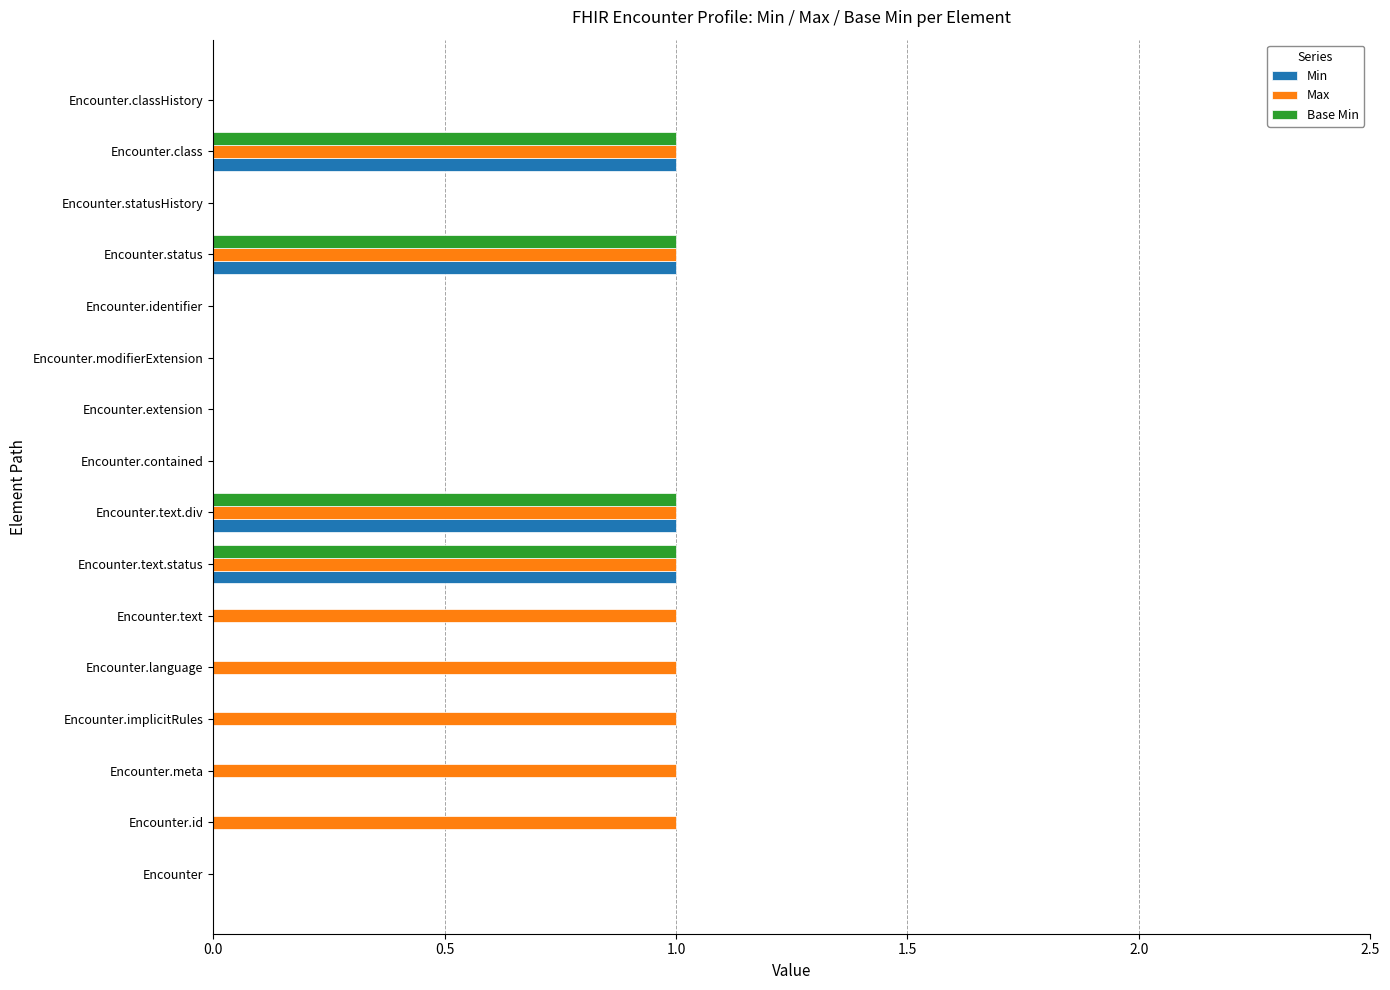

Which series changed the most between Encounter.id and Encounter.modifierExtension?

Max